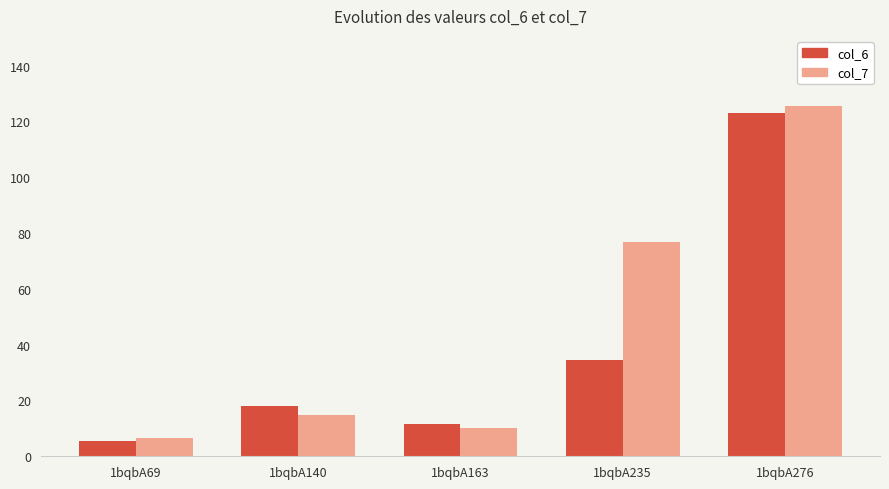

Rank the series by their average value, from lowest to highest.

col_6, col_7